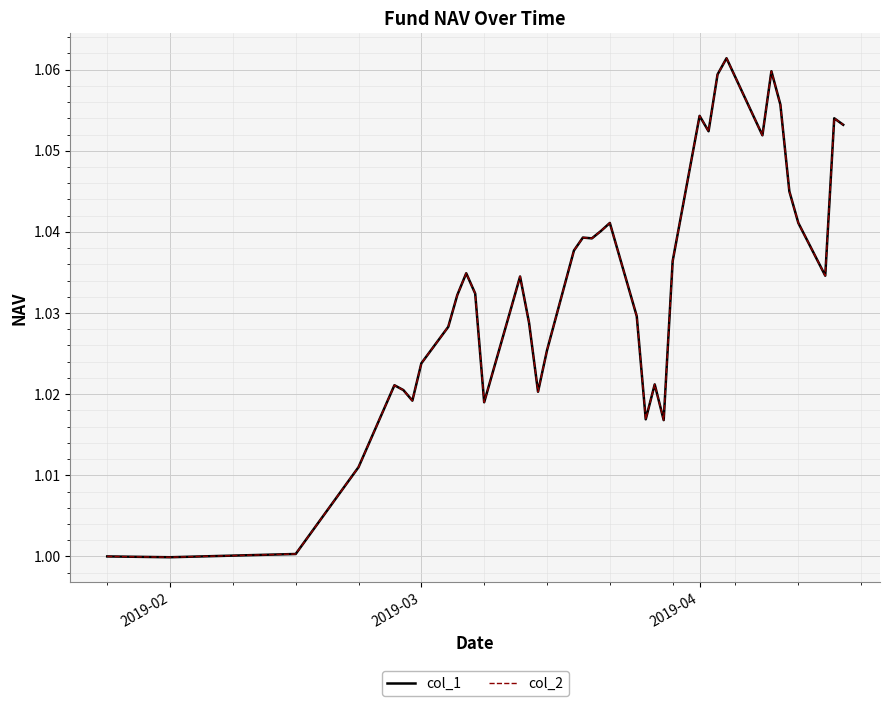

True or false: col_2 and col_1 intersect in this chart.

False